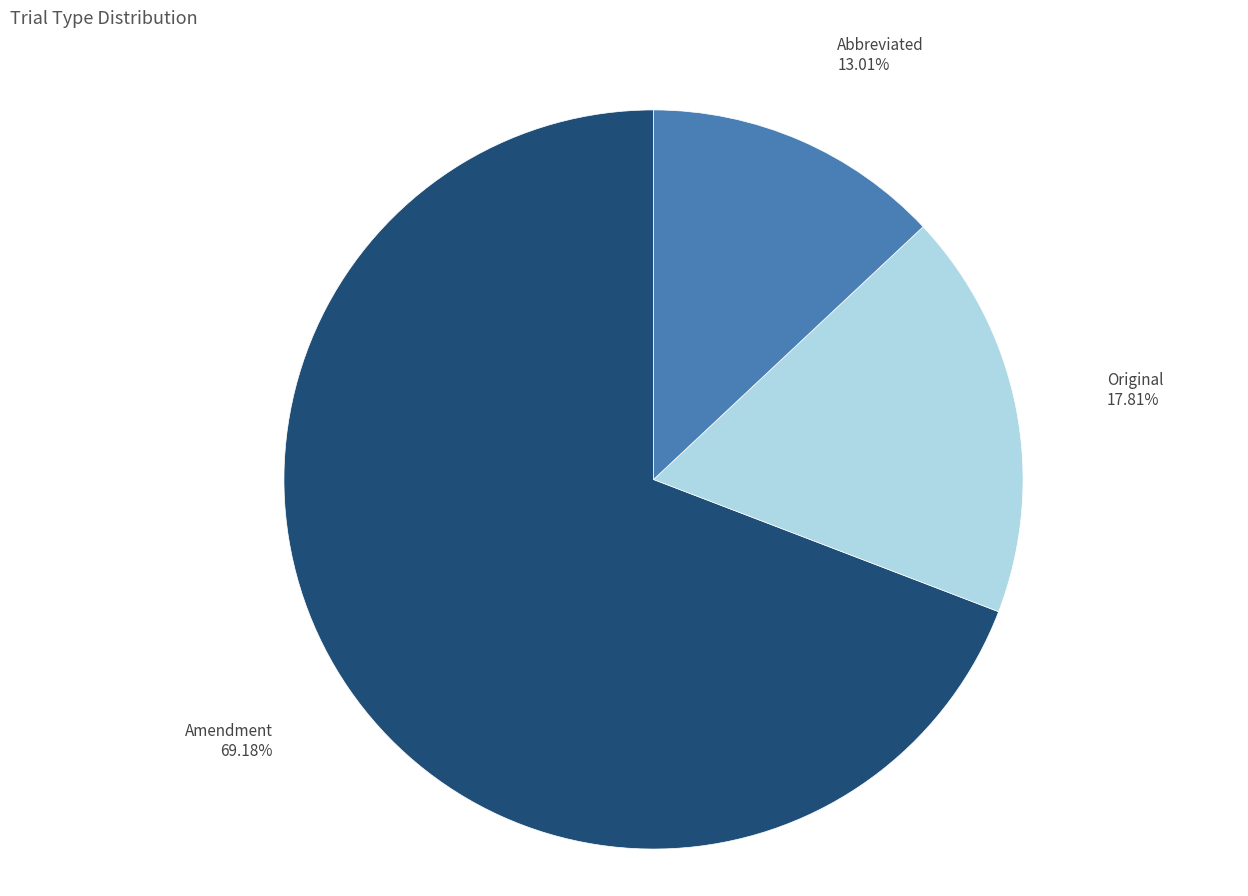

Which slice represents more than half of the pie?

Amendment